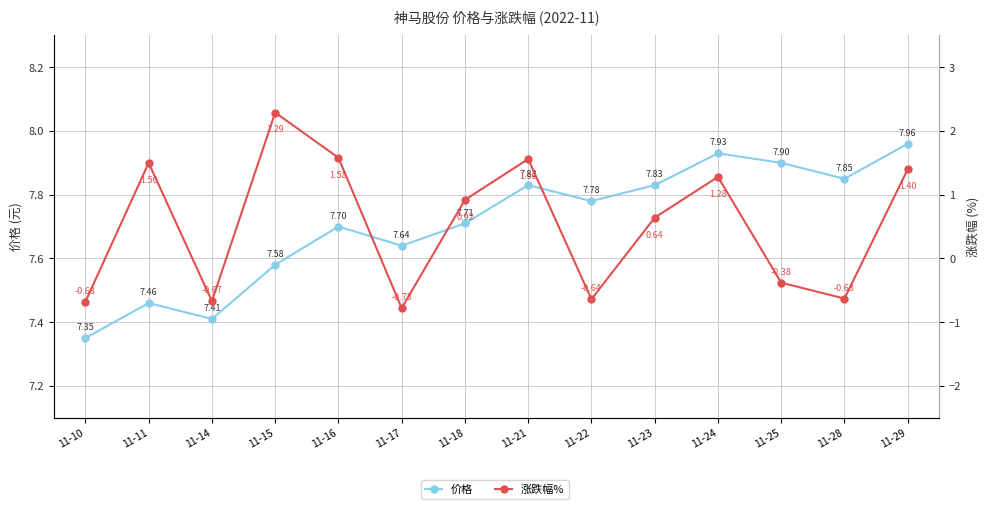

What is the value of the 价格 point at the 1st from the left?

7.3